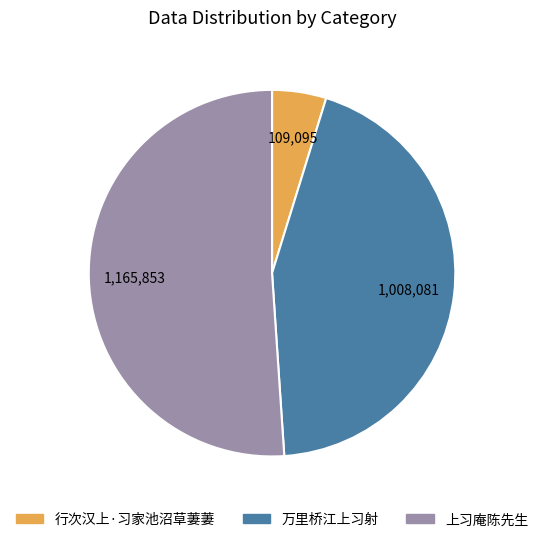

How many segments does this pie chart have?

3